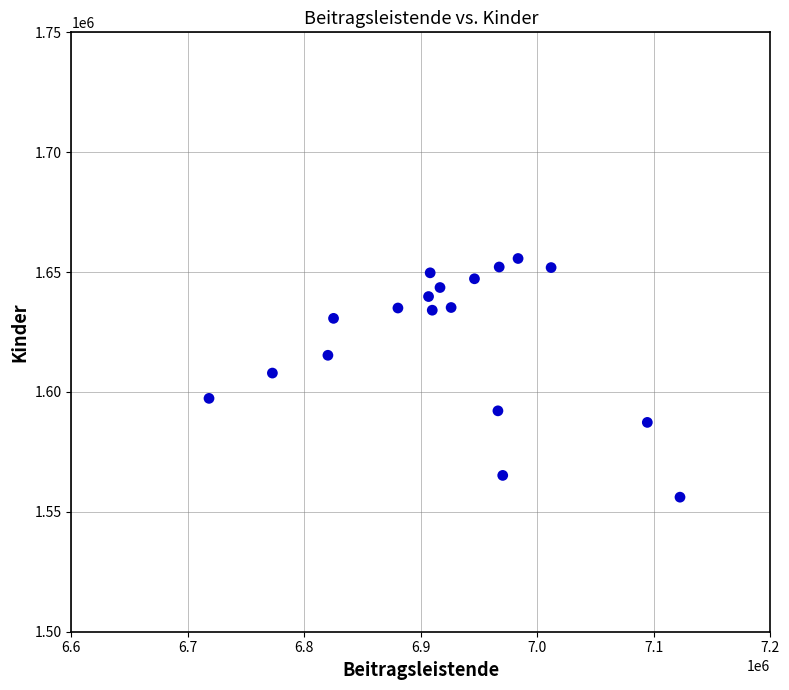

What is the range of X values (max minus min)?

404295